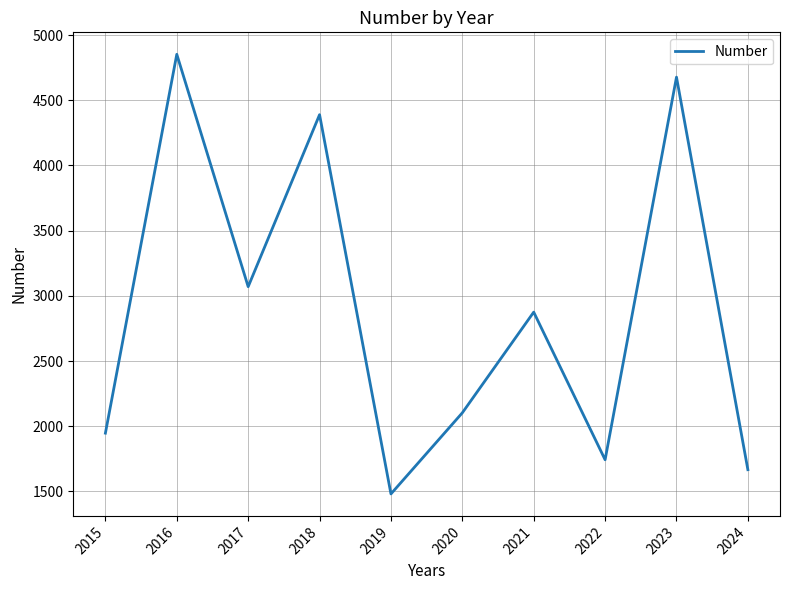

Which has a higher value, 2023 or 2015?

2023